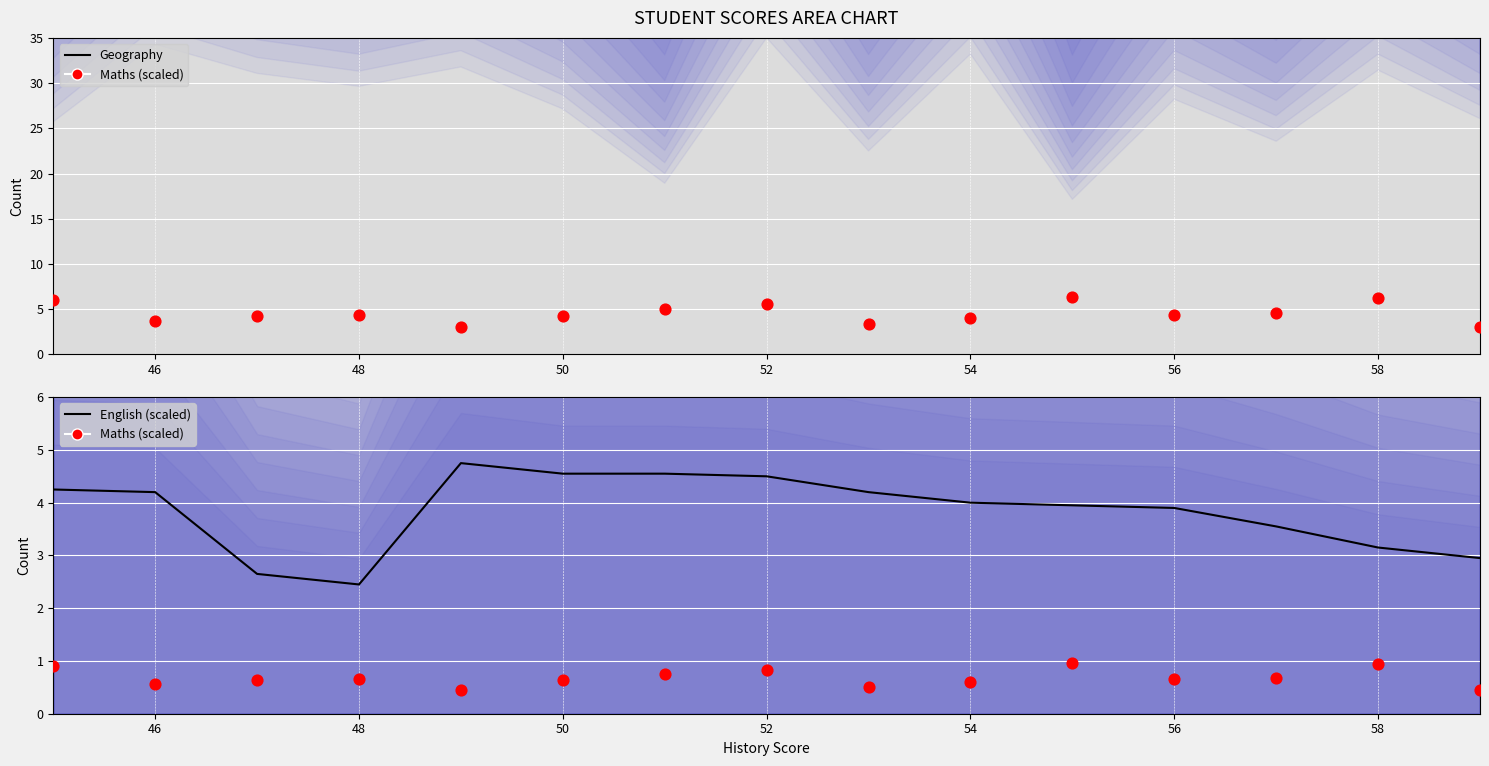

Which series has the largest total across all categories?

Geography